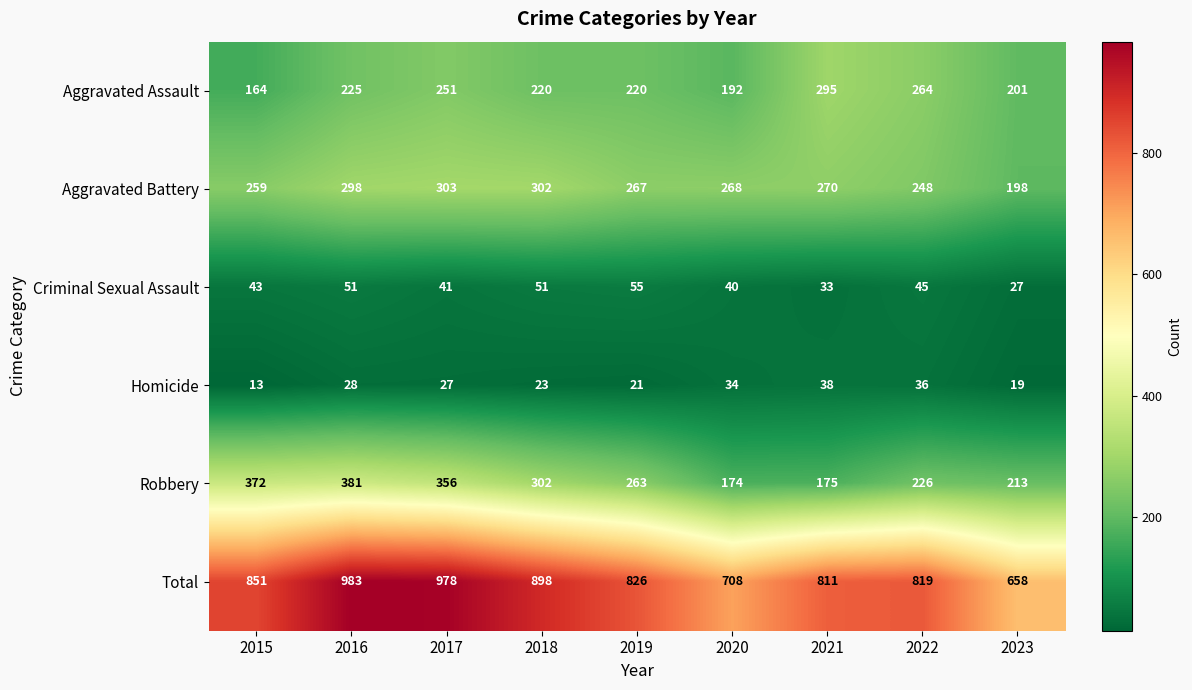

What is the sum of the Total values at 2022 and 2016?

1802